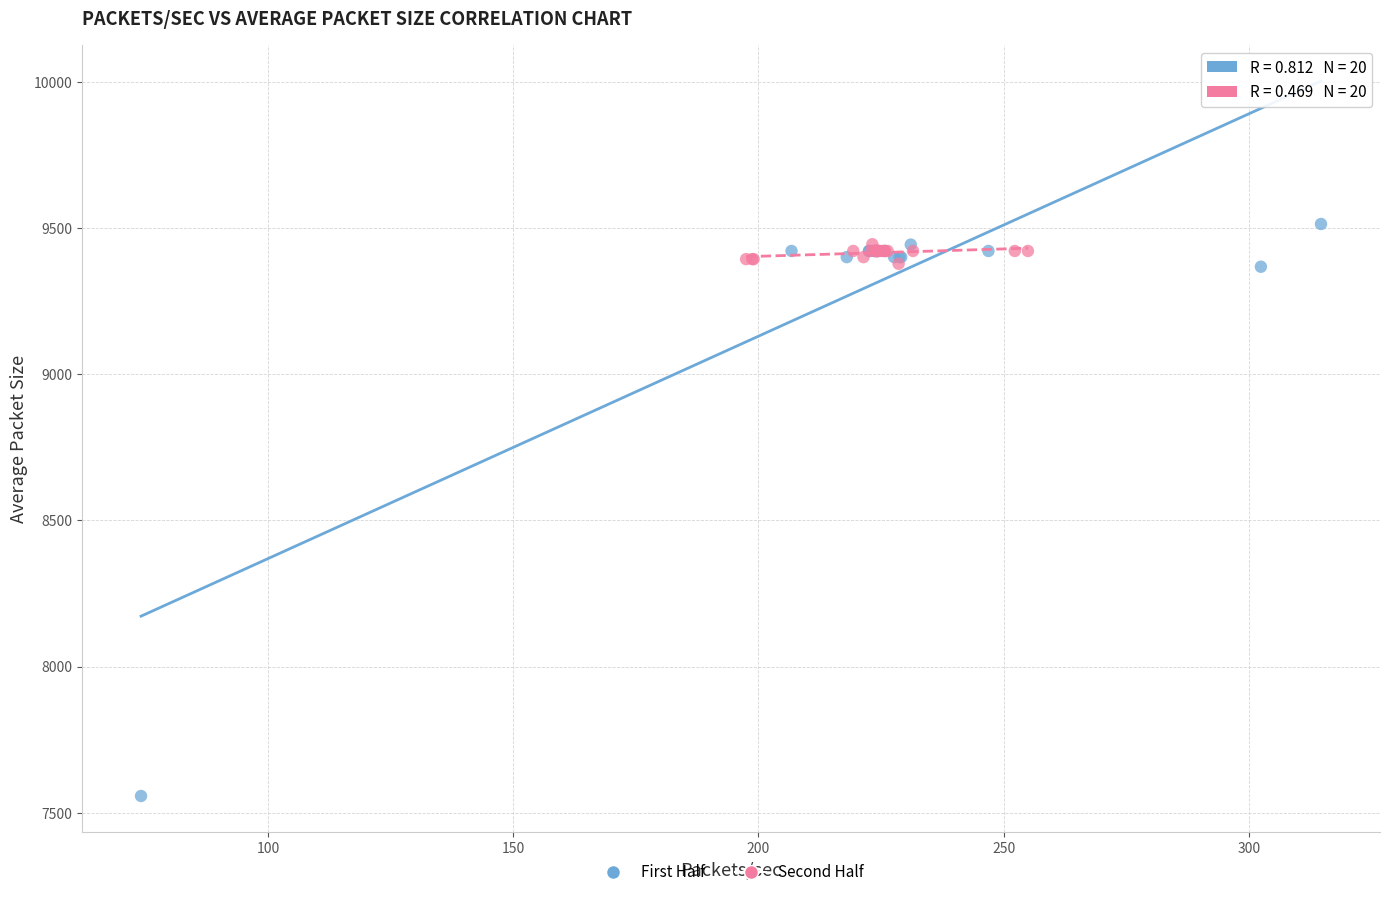

Which series has the largest Y range (max minus min)?

First Half